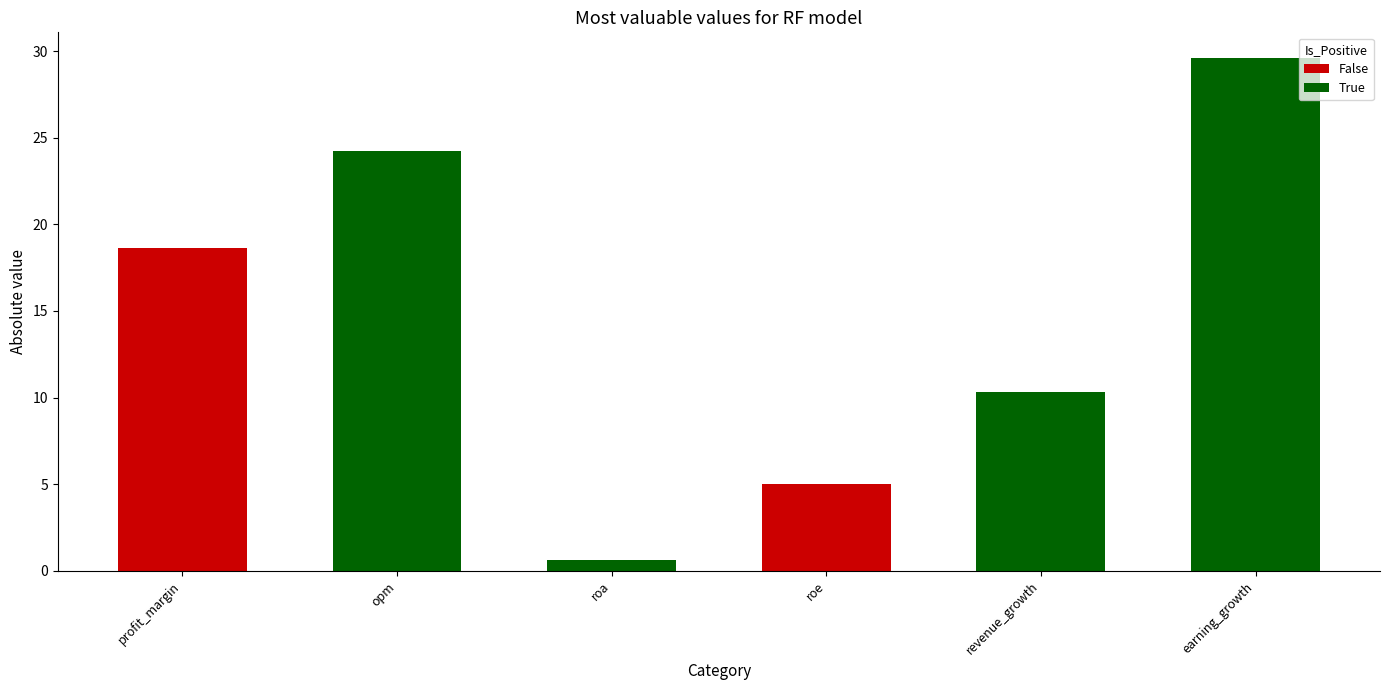

Reading left to right, what are all the values shown in this chart?

18.6	24.2	0.6	5.0	10.3	29.6